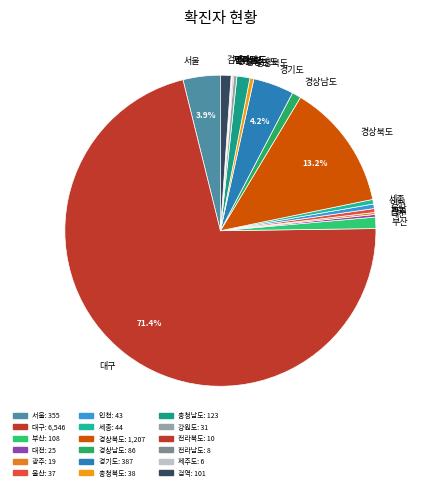

The 검역 slice represents 1% of the pie. True or false?

True